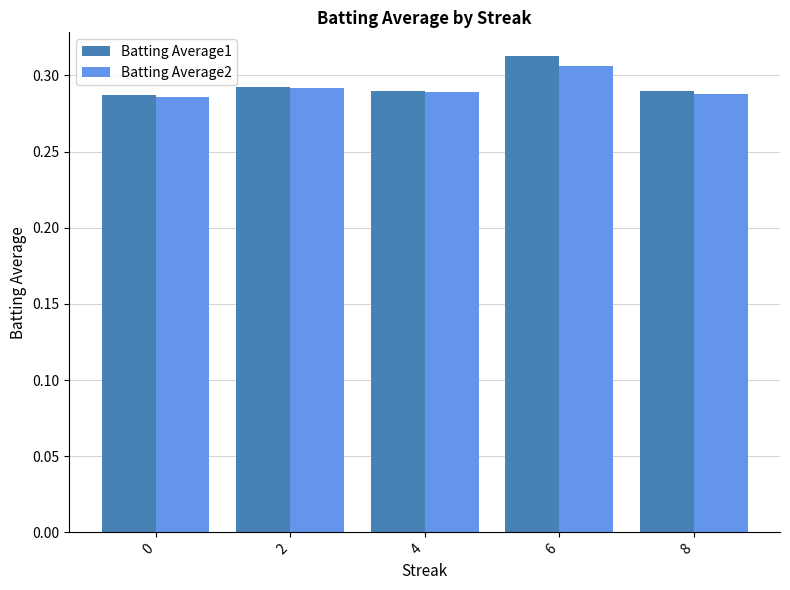

At which category does the chart reach its peak across all series?

6